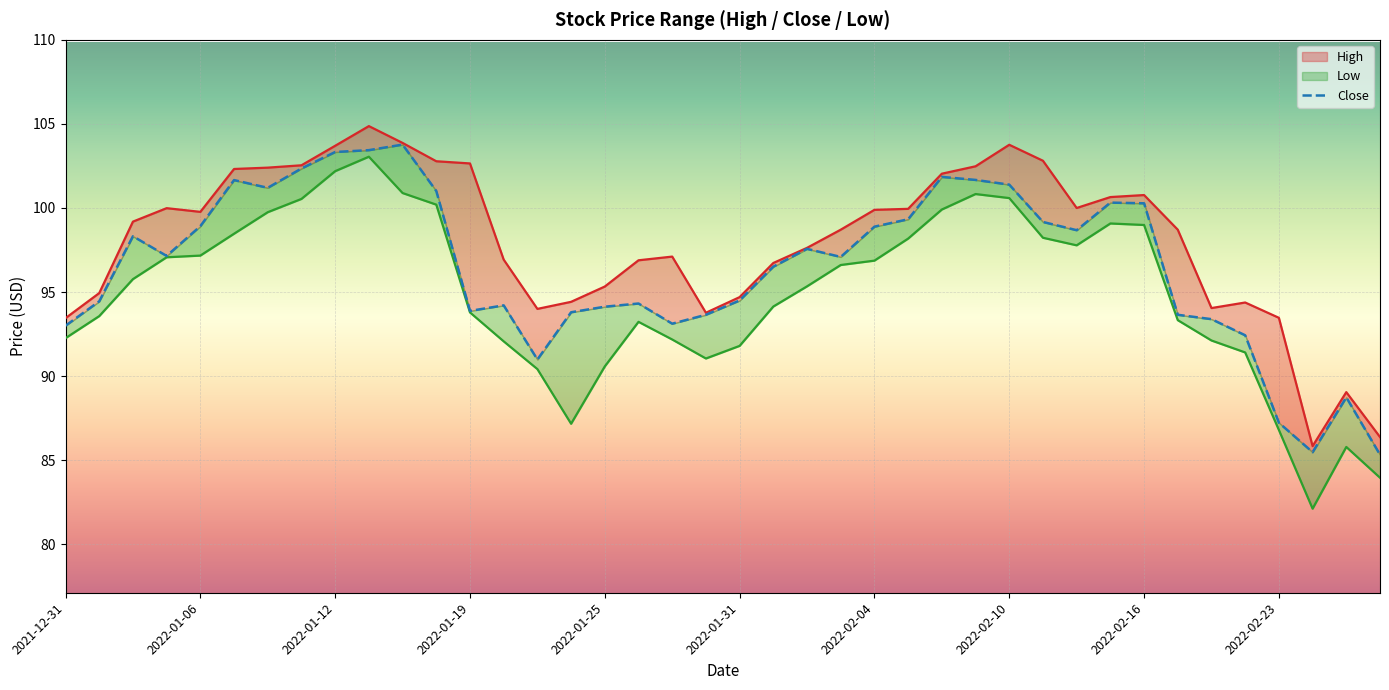

In High, how many points are lower than both neighbors (excluding endpoints)?

6